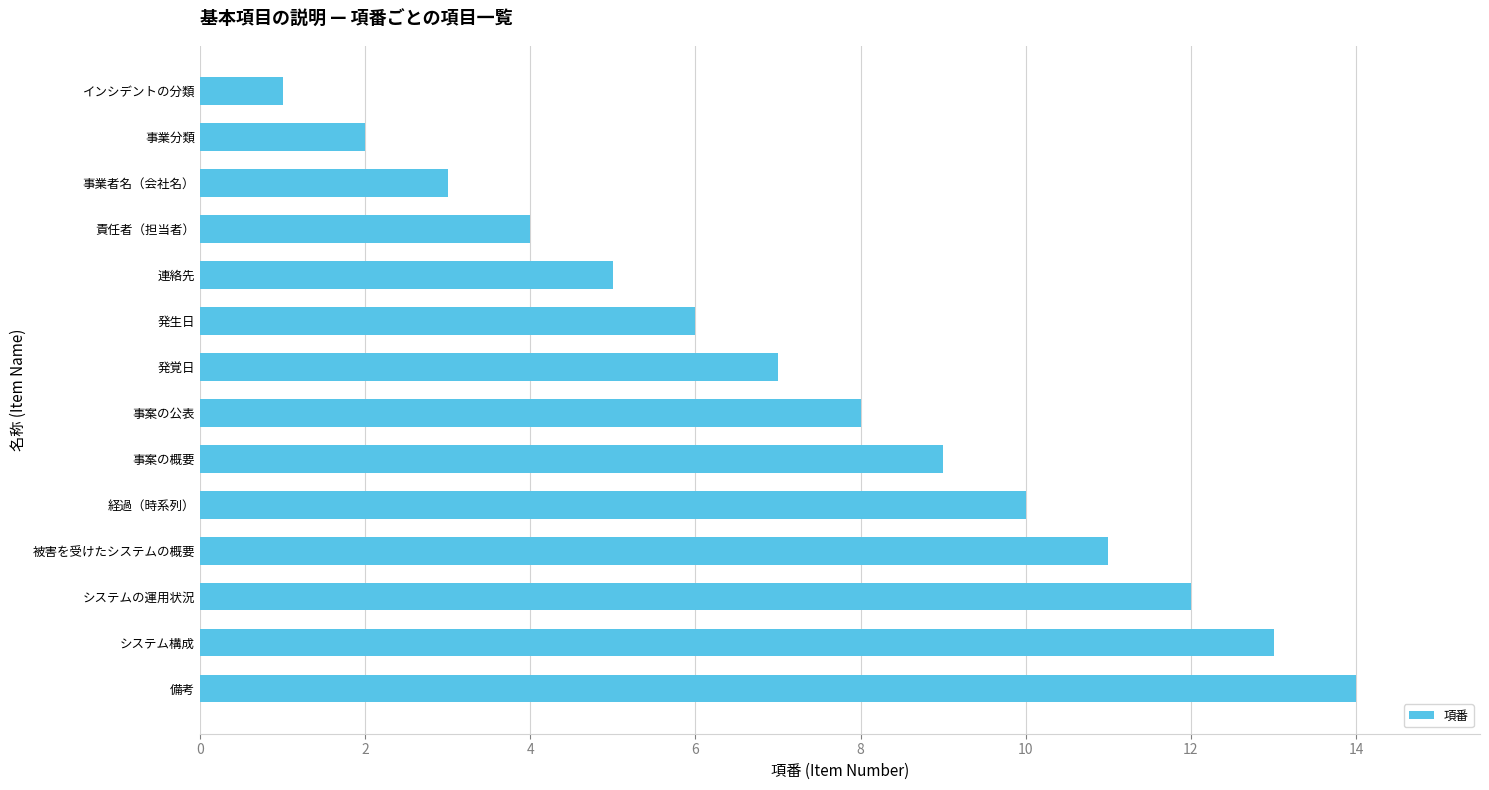

List the labels in order of value, largest first.

備考, システム構成, システムの運用状況, 被害を受けたシステムの概要, 経過（時系列）, 事案の概要, 事案の公表, 発覚日, 発生日, 連絡先, 責任者（担当者）, 事業者名（会社名）, 事業分類, インシデントの分類